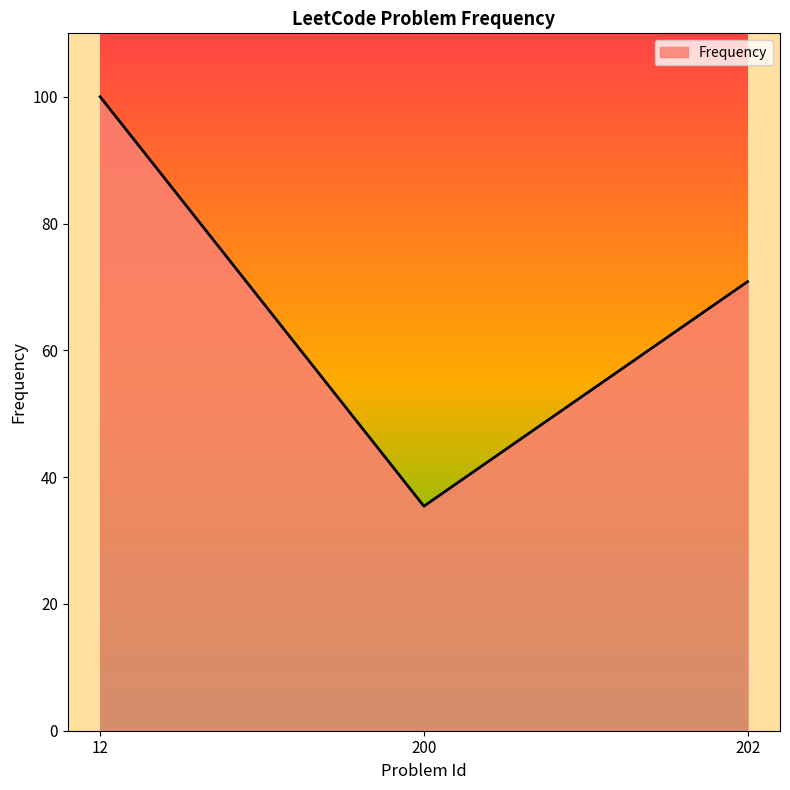

How many lines are shown in the chart?

1